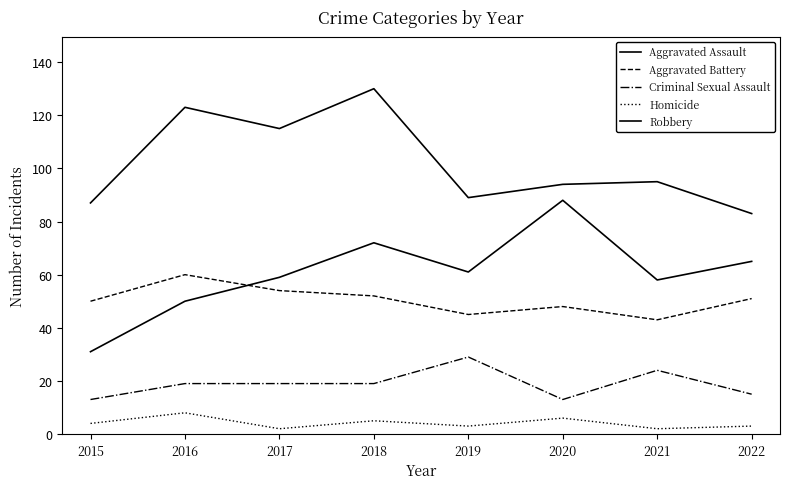

How many lines are shown in the chart?

5